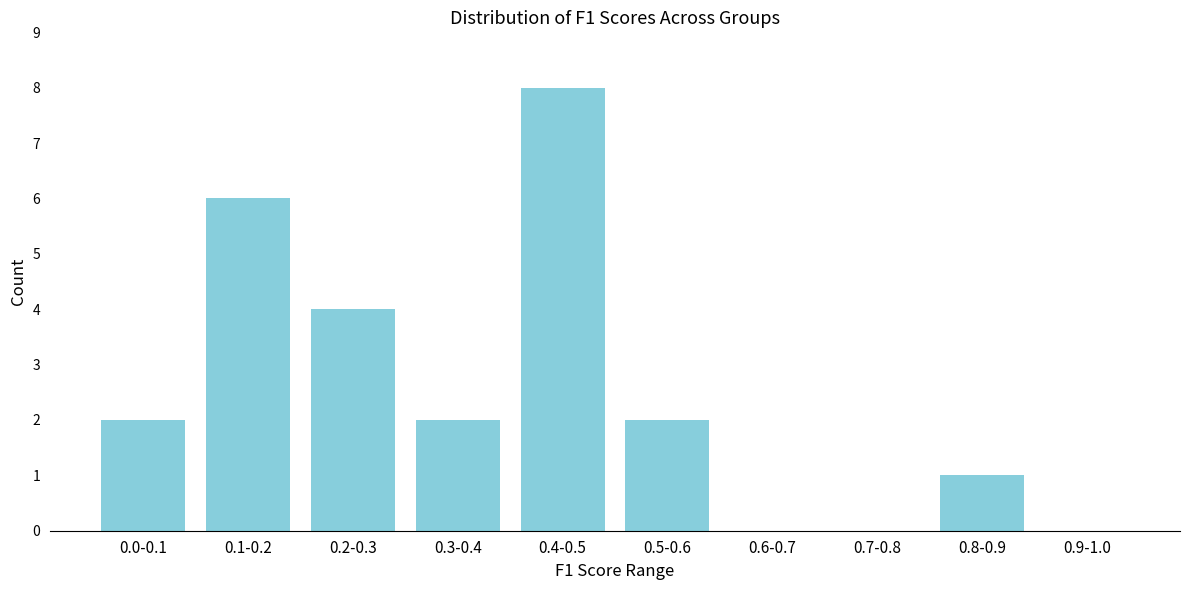

Reading left to right, transcribe all the data shown in this chart.

0.0-0.1=2	0.1-0.2=6	0.2-0.3=4	0.3-0.4=2	0.4-0.5=8	0.5-0.6=2	0.6-0.7=0	0.7-0.8=0	0.8-0.9=1	0.9-1.0=0